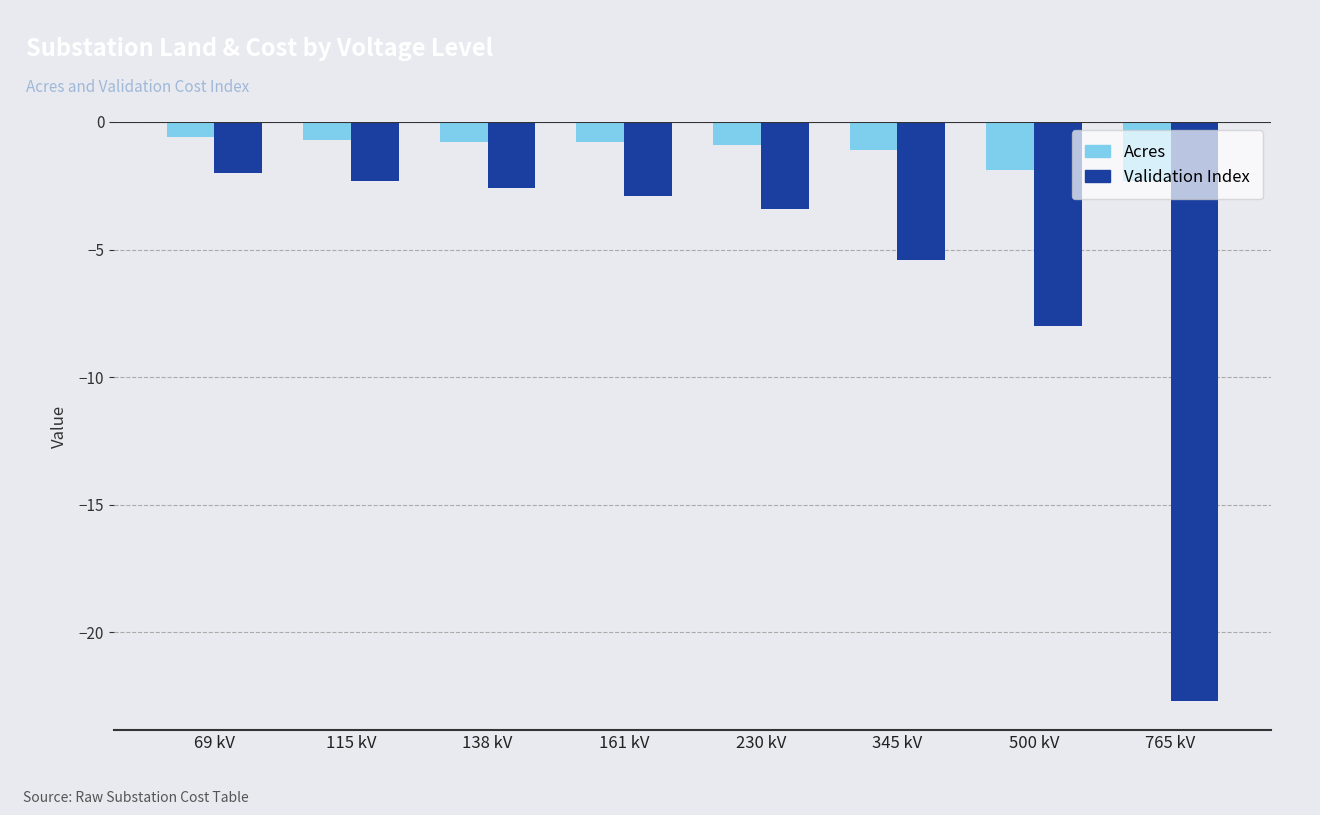

What position from the left is 138 kV?

3